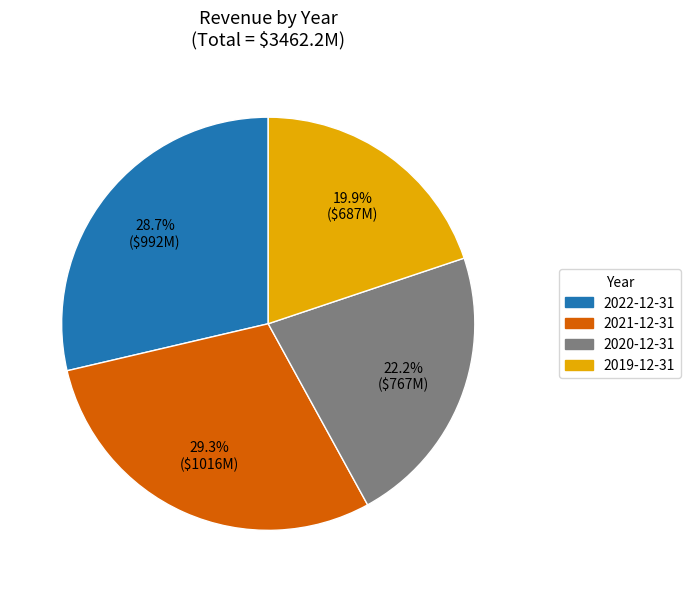

Is 2020-12-31 the majority of the pie?

No